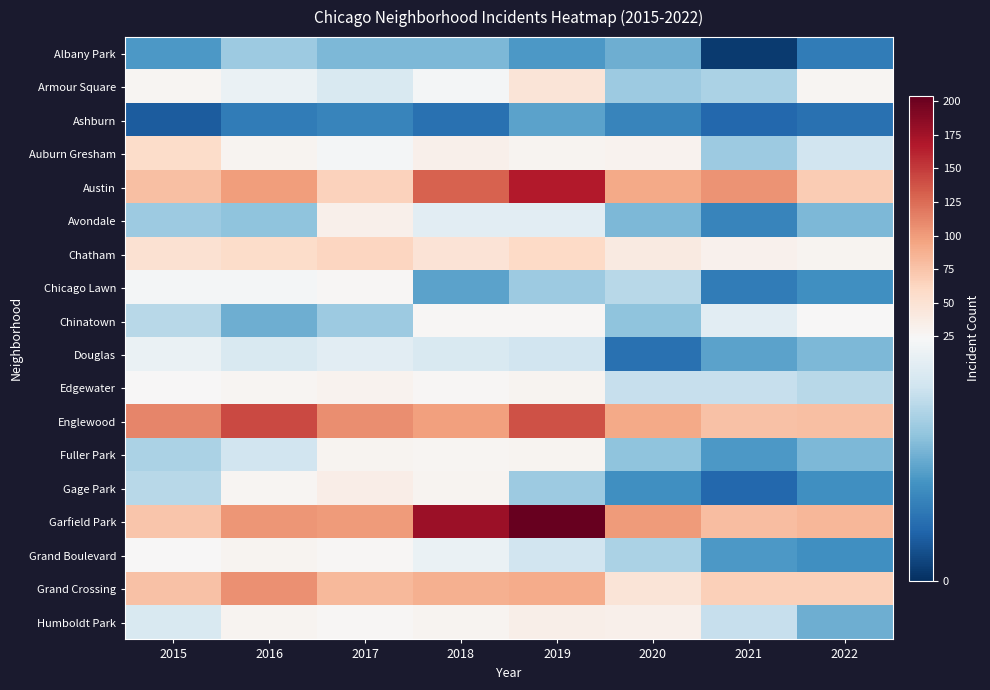

At which category is the sum across all series the highest?

2019